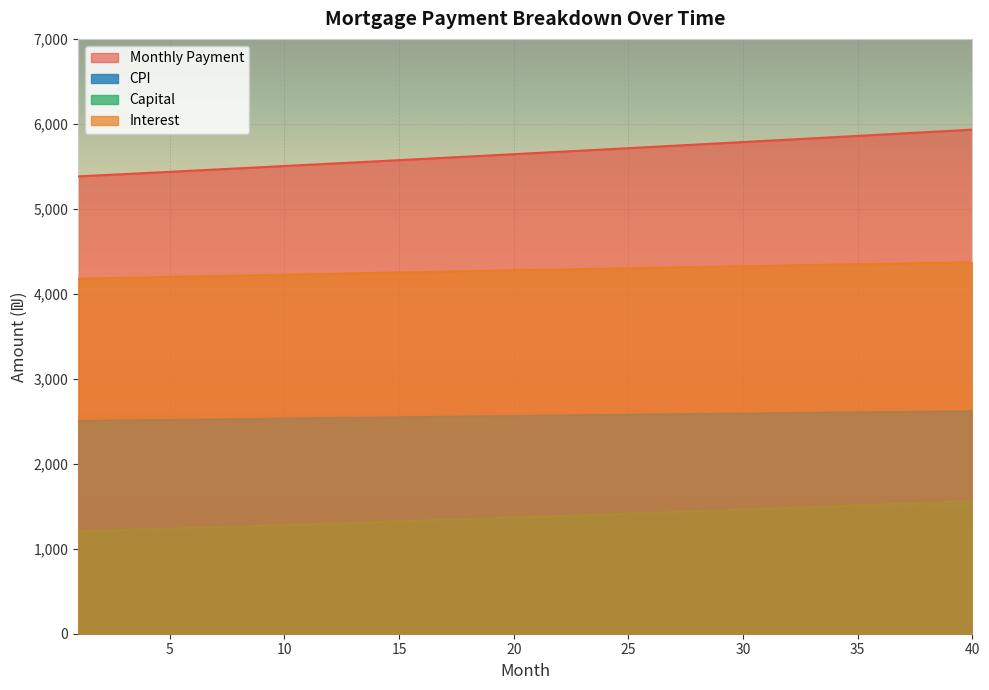

What is the difference between the maximum and minimum values in the interest series?

193.5